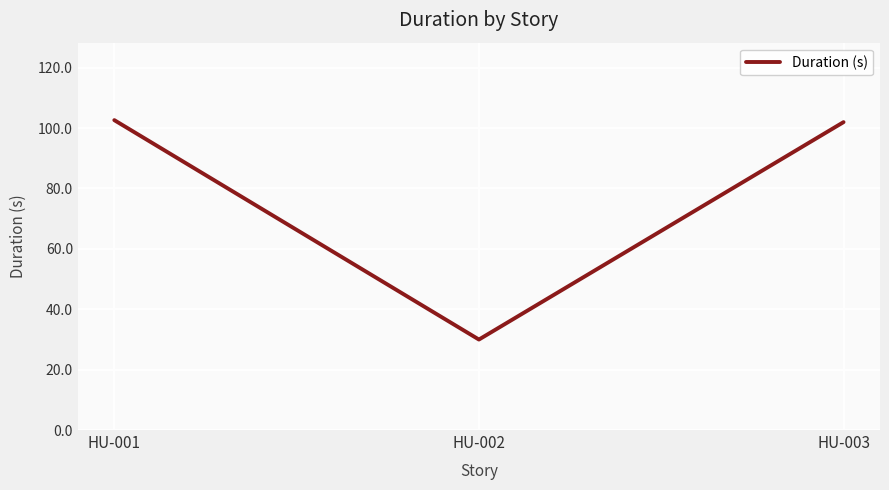

Approximately how many times larger is the value at HU-002 compared to HU-001?

0.3